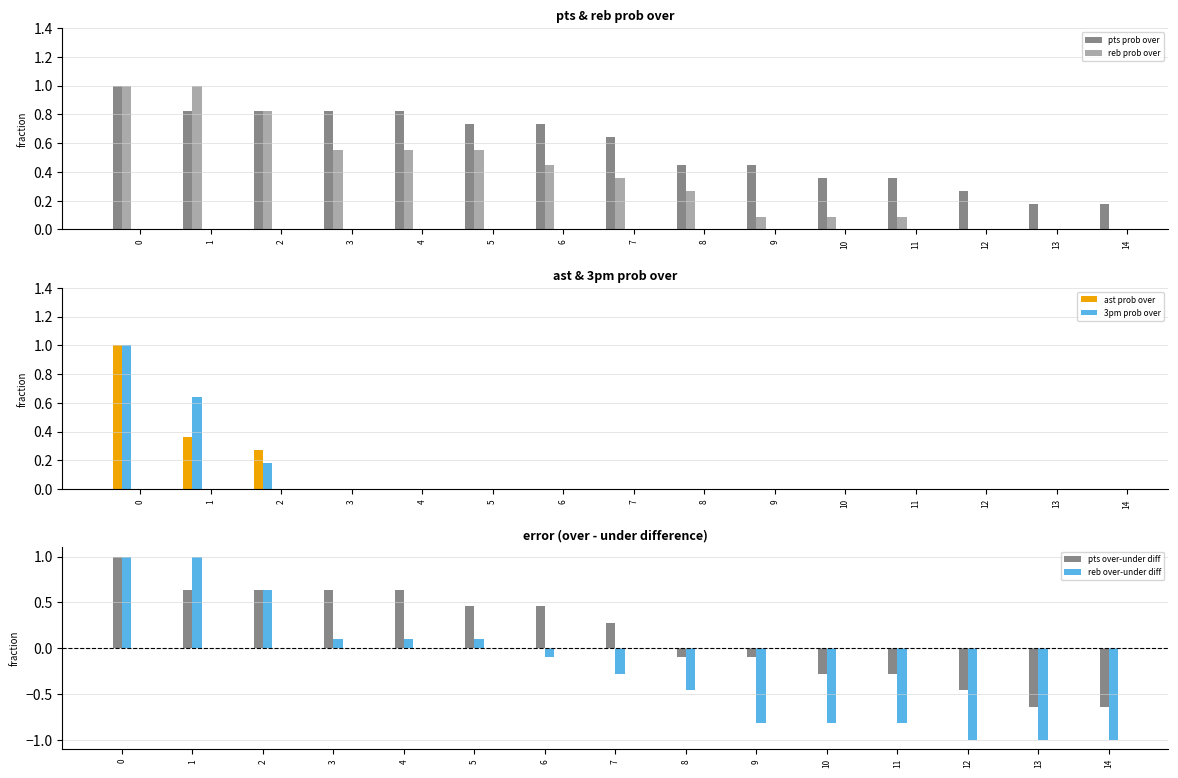

Reading left to right, list all the values displayed in this chart.

pts prob over: 1.0	0.8	0.8	0.8	0.8	0.7	0.7	0.6	0.5	0.5	0.4	0.4	0.3	0.2	0.2
reb prob over: 1.0	1.0	0.8	0.6	0.6	0.6	0.5	0.4	0.3	0.1	0.1	0.1	0.0	0.0	0.0
ast prob over: 1.0	0.4	0.3	0.0	0.0	0.0	0.0	0.0	0.0	0.0	0.0	0.0	0.0	0.0	0.0
3pm prob over: 1.0	0.6	0.2	0.0	0.0	0.0	0.0	0.0	0.0	0.0	0.0	0.0	0.0	0.0	0.0
pts over-under diff: 1.0	0.6	0.6	0.6	0.6	0.5	0.5	0.3	-0.1	-0.1	-0.3	-0.3	-0.5	-0.6	-0.6
reb over-under diff: 1.0	1.0	0.6	0.1	0.1	0.1	-0.1	-0.3	-0.5	-0.8	-0.8	-0.8	-1.0	-1.0	-1.0